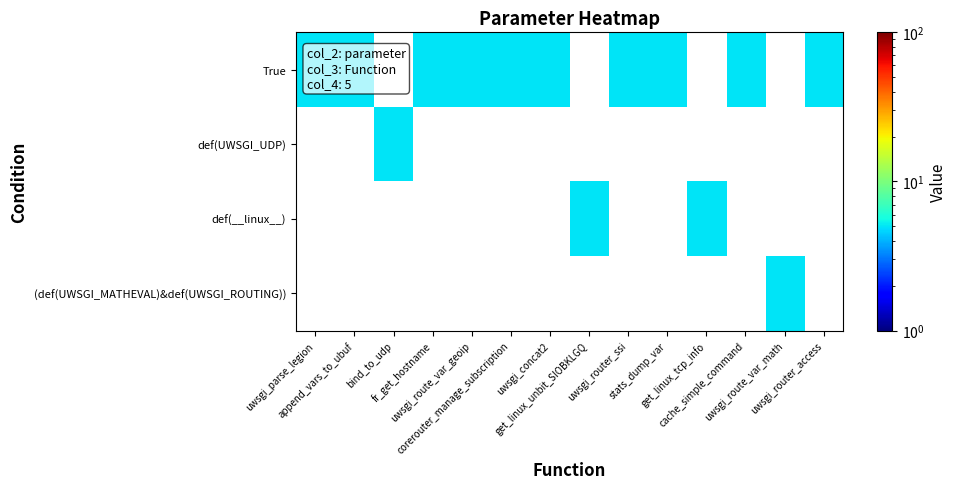

Reading left to right, list all the values displayed in this chart.

True: uwsgi_parse_legion=5	append_vars_to_ubuf=5	bind_to_udp=0	fr_get_hostname=5	uwsgi_route_var_geoip=5	corerouter_manage_subscription=5	uwsgi_concat2=5	get_linux_unbit_SIOBKLGQ=0	uwsgi_router_ssi=5	stats_dump_var=5	get_linux_tcp_info=0	cache_simple_command=5	uwsgi_route_var_math=0	uwsgi_router_access=5
def(UWSGI_UDP): uwsgi_parse_legion=0	append_vars_to_ubuf=0	bind_to_udp=5	fr_get_hostname=0	uwsgi_route_var_geoip=0	corerouter_manage_subscription=0	uwsgi_concat2=0	get_linux_unbit_SIOBKLGQ=0	uwsgi_router_ssi=0	stats_dump_var=0	get_linux_tcp_info=0	cache_simple_command=0	uwsgi_route_var_math=0	uwsgi_router_access=0
def(__linux__): uwsgi_parse_legion=0	append_vars_to_ubuf=0	bind_to_udp=0	fr_get_hostname=0	uwsgi_route_var_geoip=0	corerouter_manage_subscription=0	uwsgi_concat2=0	get_linux_unbit_SIOBKLGQ=5	uwsgi_router_ssi=0	stats_dump_var=0	get_linux_tcp_info=5	cache_simple_command=0	uwsgi_route_var_math=0	uwsgi_router_access=0
(def(UWSGI_MATHEVAL)&def(UWSGI_ROUTING)): uwsgi_parse_legion=0	append_vars_to_ubuf=0	bind_to_udp=0	fr_get_hostname=0	uwsgi_route_var_geoip=0	corerouter_manage_subscription=0	uwsgi_concat2=0	get_linux_unbit_SIOBKLGQ=0	uwsgi_router_ssi=0	stats_dump_var=0	get_linux_tcp_info=0	cache_simple_command=0	uwsgi_route_var_math=5	uwsgi_router_access=0